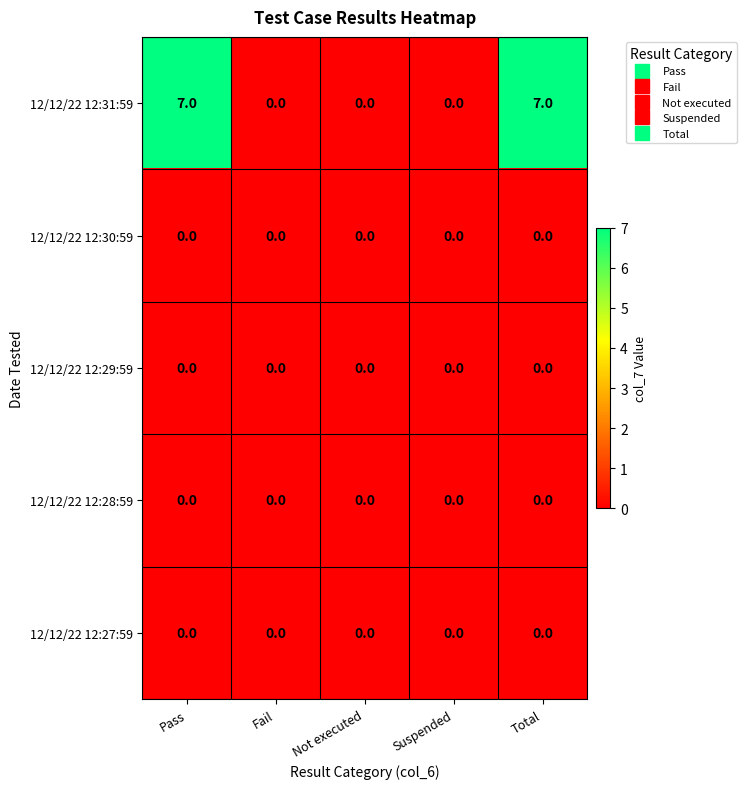

What is the difference between the highest and lowest values at Total?

7